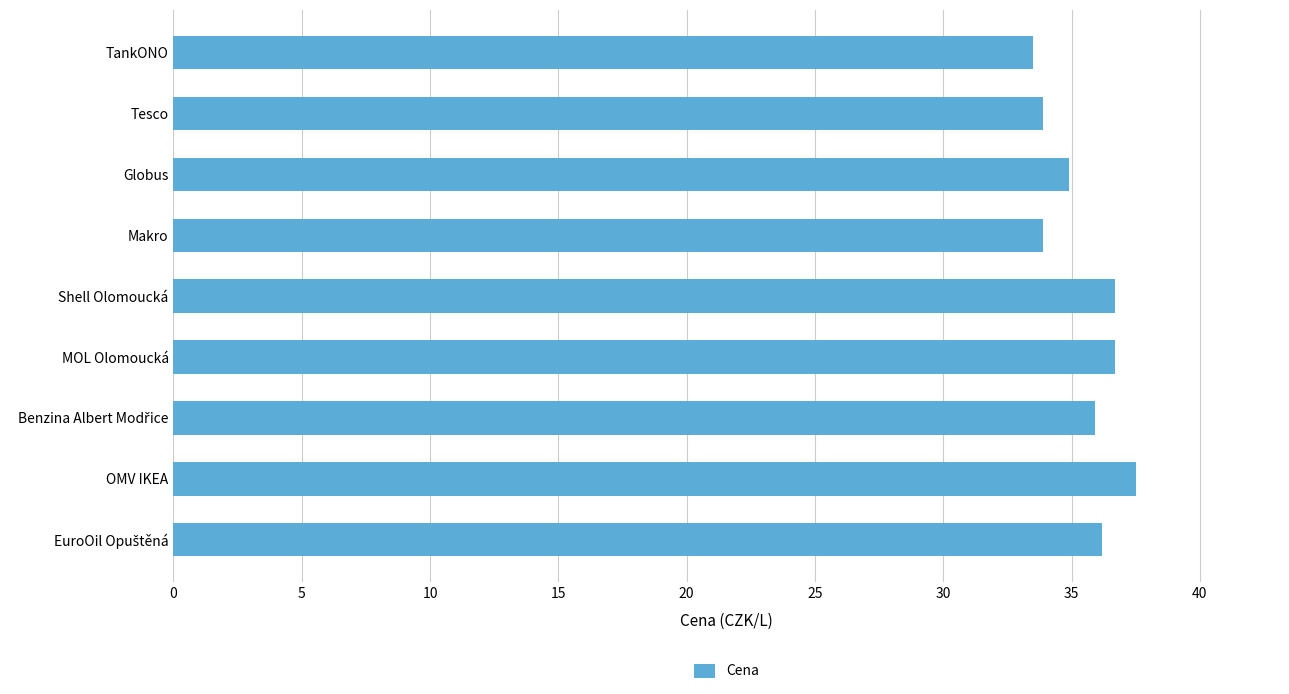

Reading top to bottom, transcribe all the data shown in this chart.

33.5	33.9	34.9	33.9	36.7	36.7	35.9	37.5	36.2